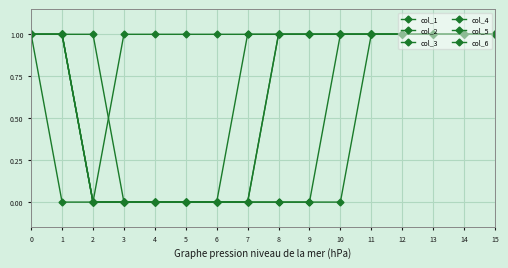

How many lines are shown in the chart?

6